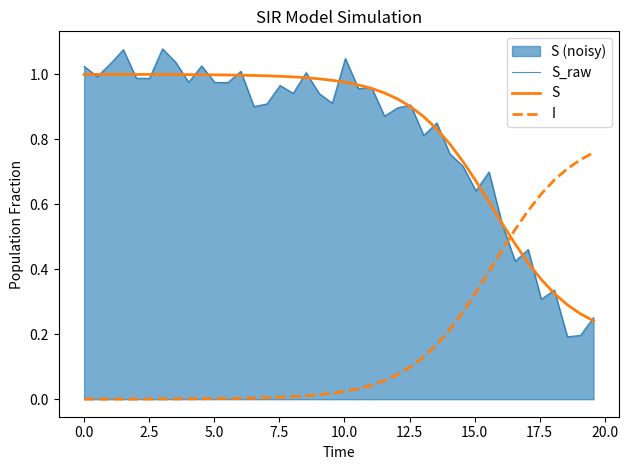

Rank the series by their maximum value, from highest to lowest.

S_raw, S, I